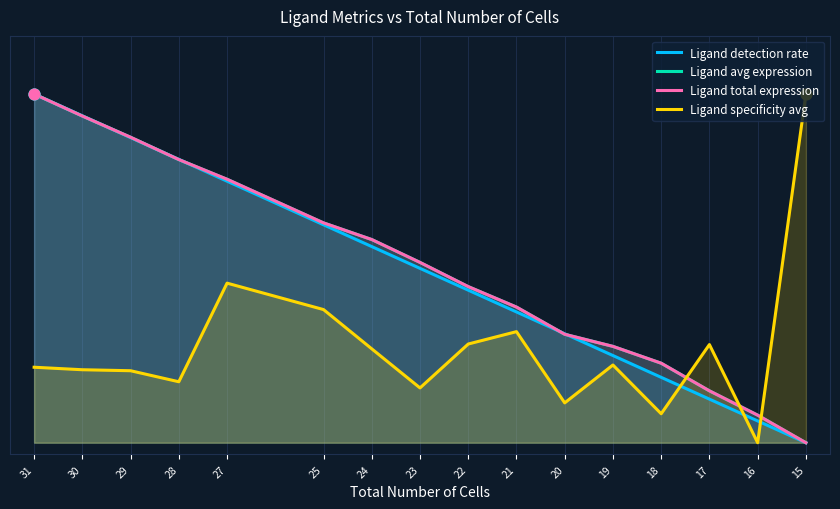

At which category is the sum across all series the highest?

31